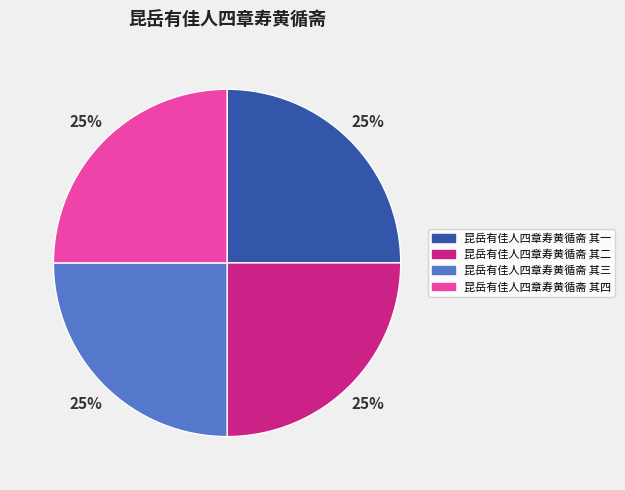

Approximately how many times larger is the value at 昆岳有佳人四章寿黄循斋 其一 compared to 昆岳有佳人四章寿黄循斋 其四?

1.0